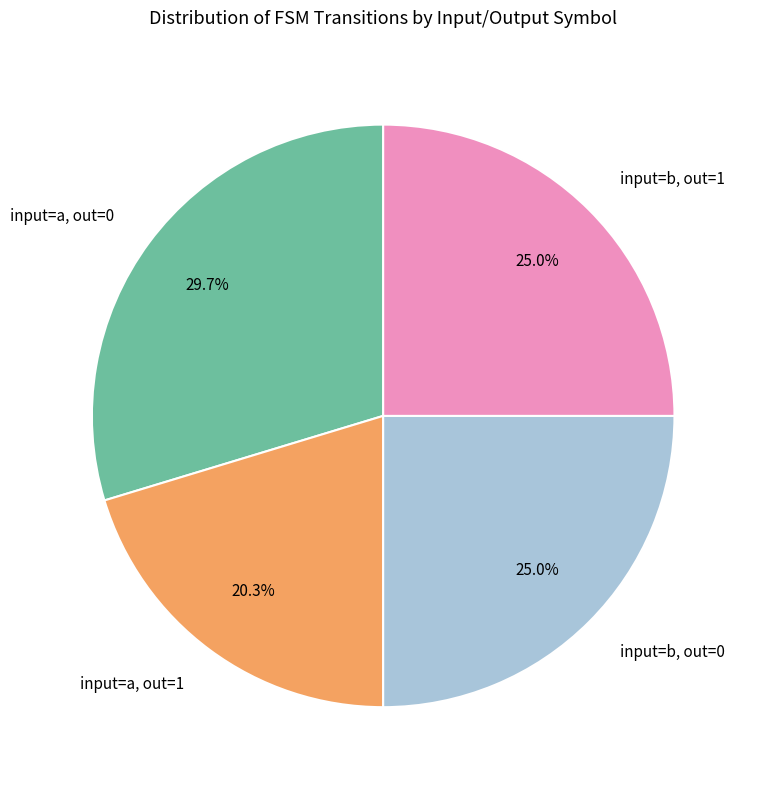

How many segments does this pie chart have?

4